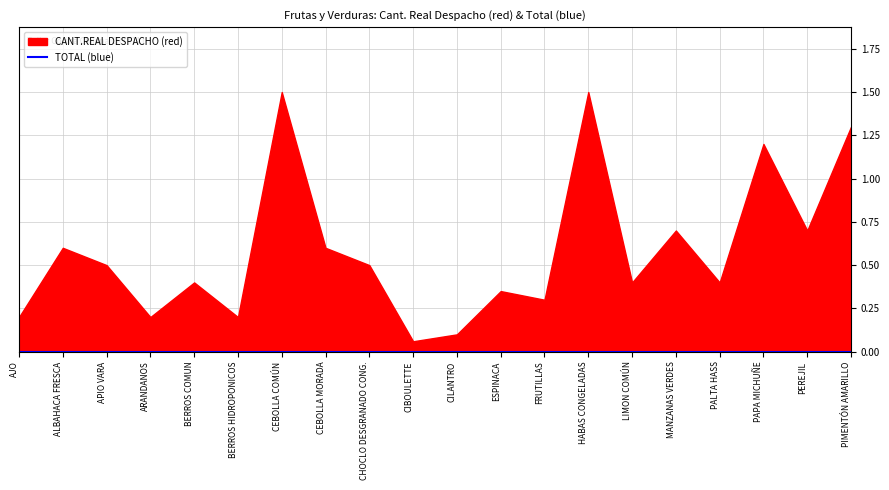

Reading left to right, transcribe all the data shown in this chart.

CANT.REAL DESPACHO (red): 0.2	0.6	0.5	0.2	0.4	0.2	1.5	0.6	0.5	0.1	0.1	0.3	0.3	1.5	0.4	0.7	0.4	1.2	0.7	1.3
TOTAL (blue): 0.0	0.0	0.0	0.0	0.0	0.0	0.0	0.0	0.0	0.0	0.0	0.0	0.0	0.0	0.0	0.0	0.0	0.0	0.0	0.0